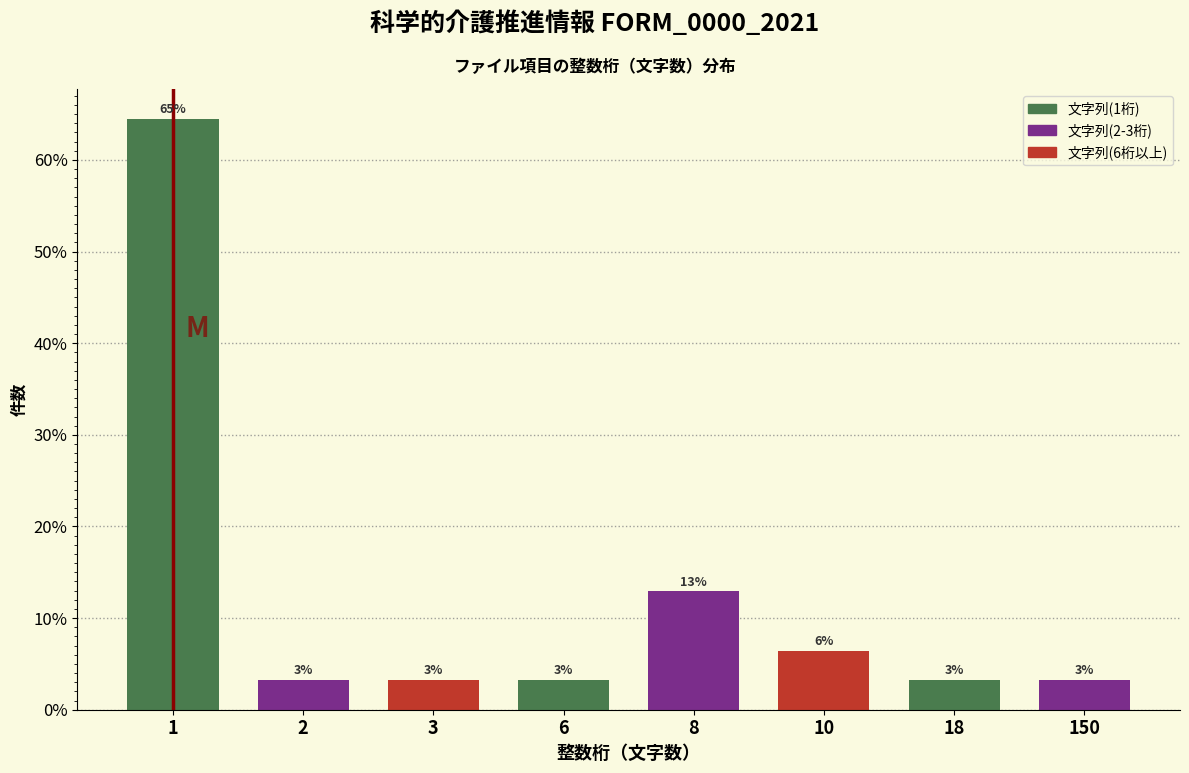

Does the chart contain any negative values?

No